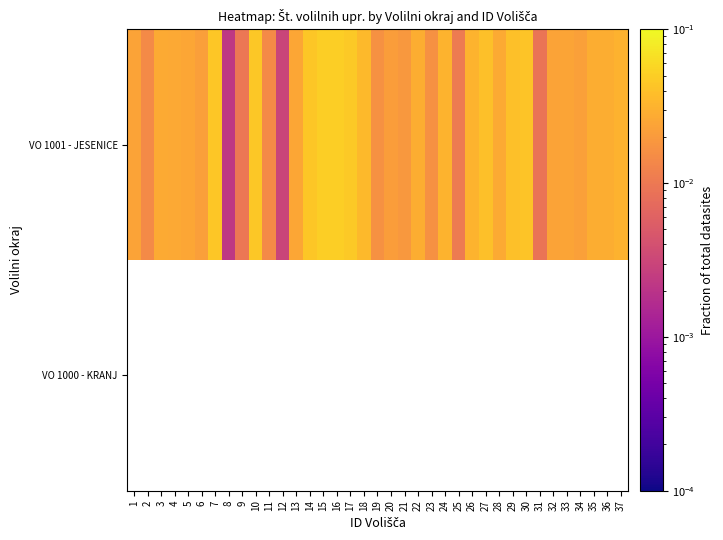

Which series has the widest spread of values?

VO 1001 - JESENICE